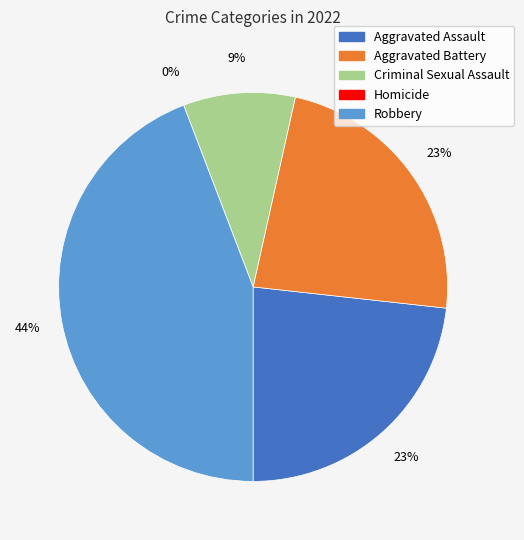

What percentage is the Aggravated Battery slice, to the nearest percent?

23%